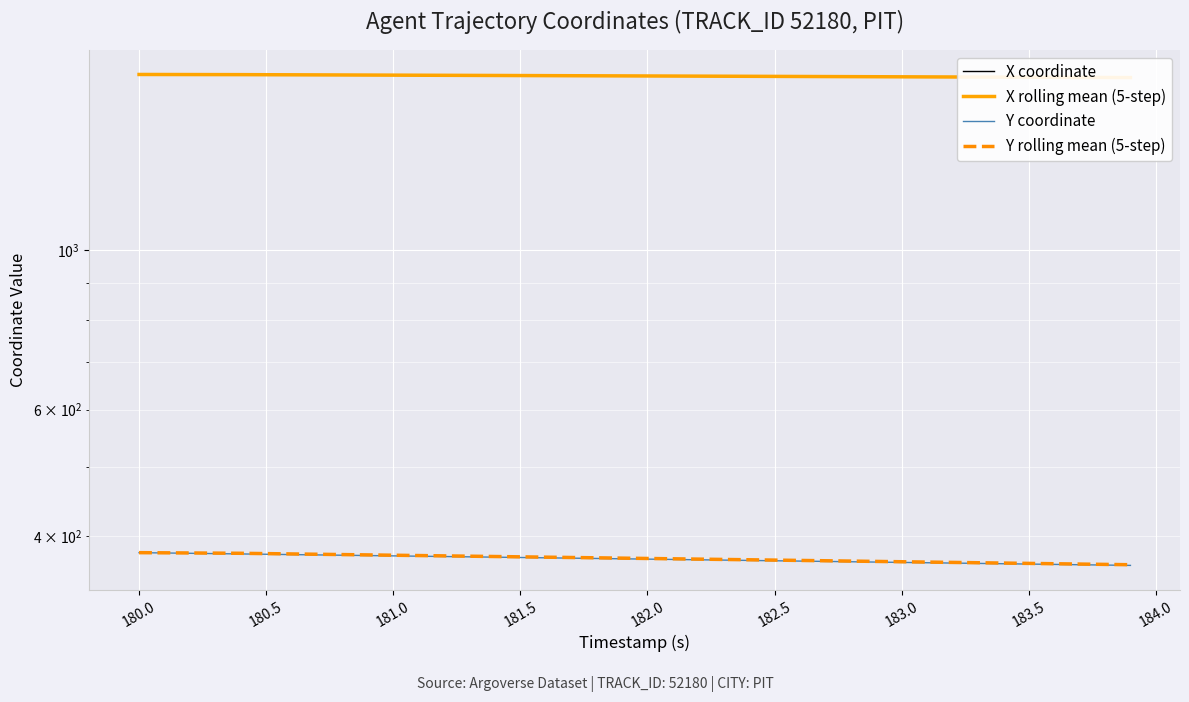

What is the smallest value displayed?

364.3